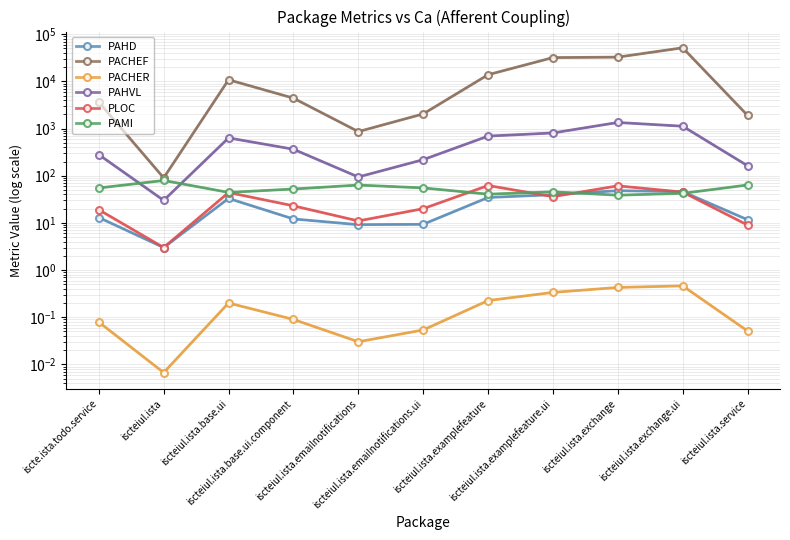

Is it true that PAMI equals 35.7 at iscteiul.ista.base.ui.component?

False